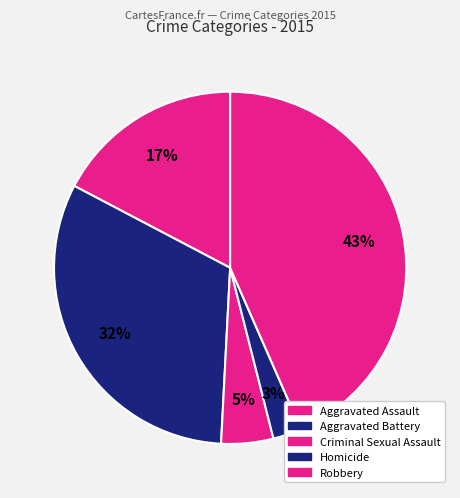

Count the number of slices in the pie.

5